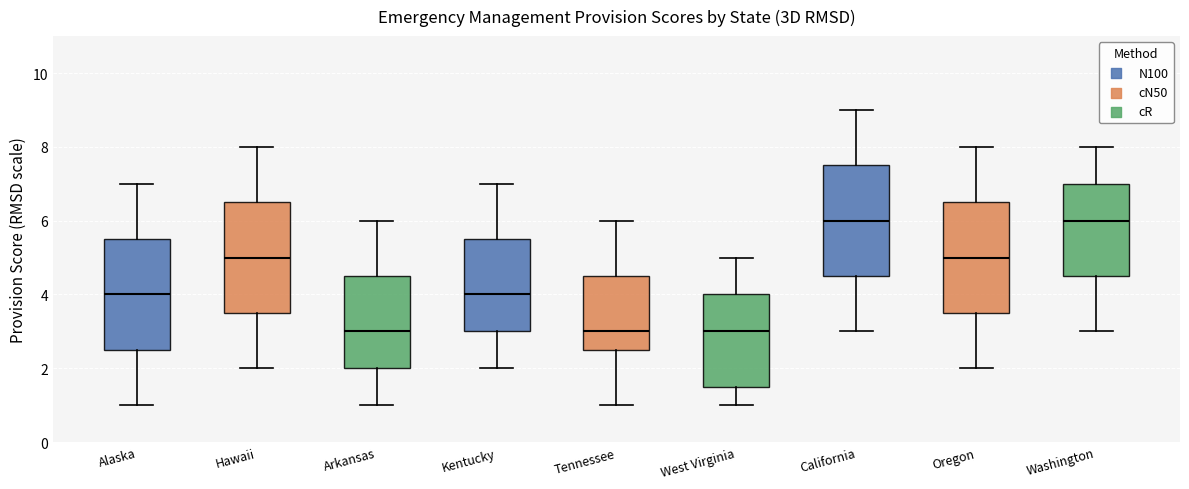

Where does the median line of the box for Arkansas sit on the y-axis? The values are not printed on the chart, so give them approximately, as read against the axis.

3.0